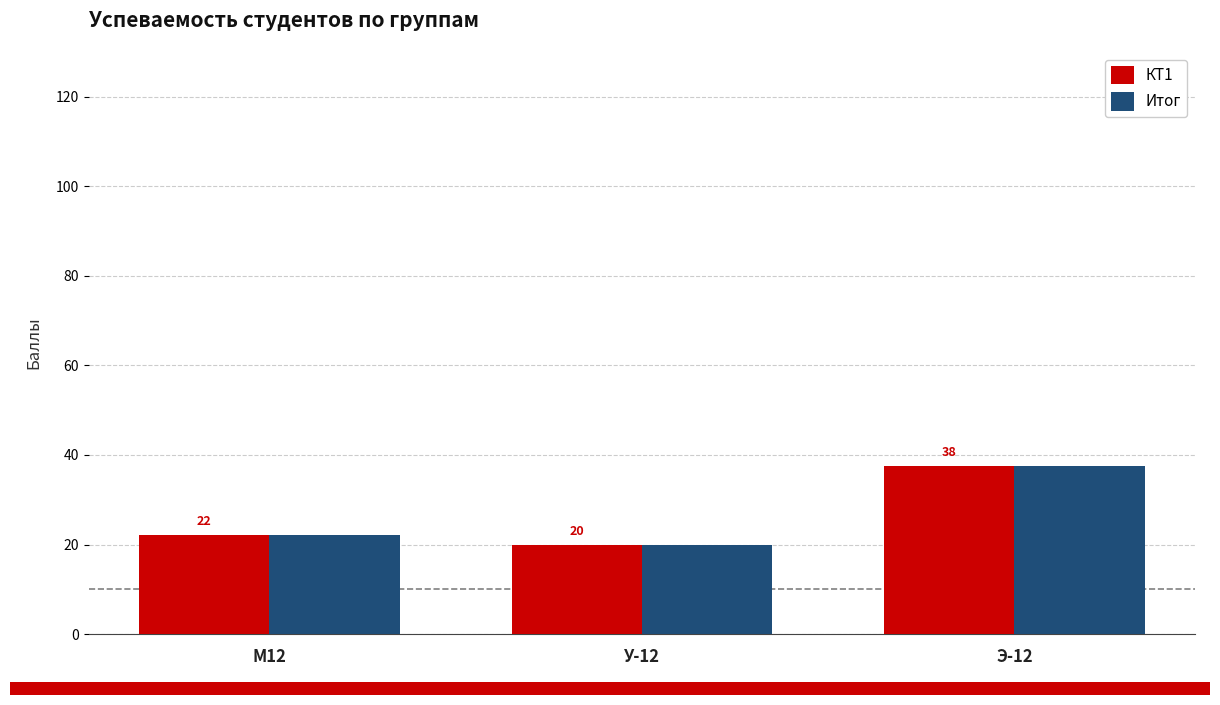

What are all the series names shown in the legend?

КТ1, Итог